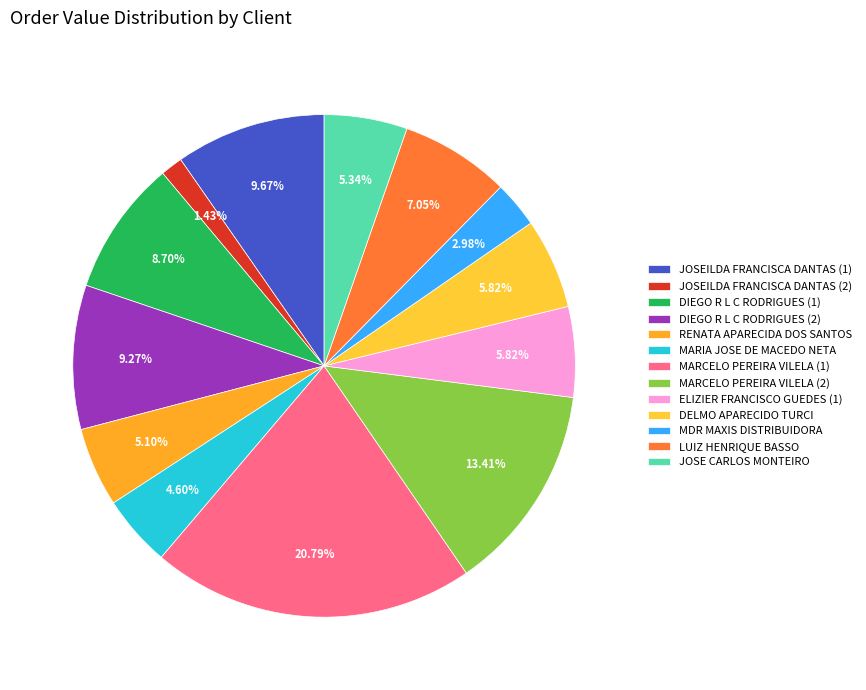

How much of the chart is everything except MARCELO PEREIRA VILELA (2)?

86.6%